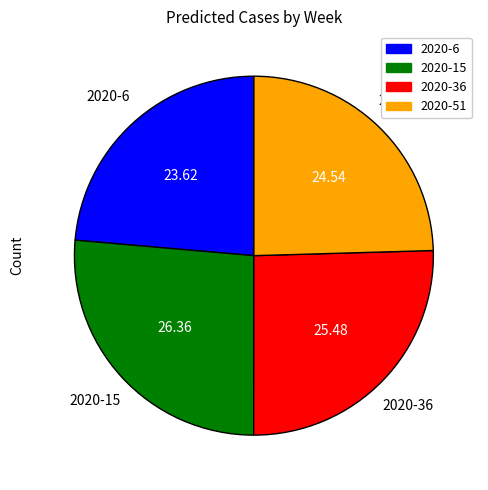

Which slice is the smallest?

2020-6